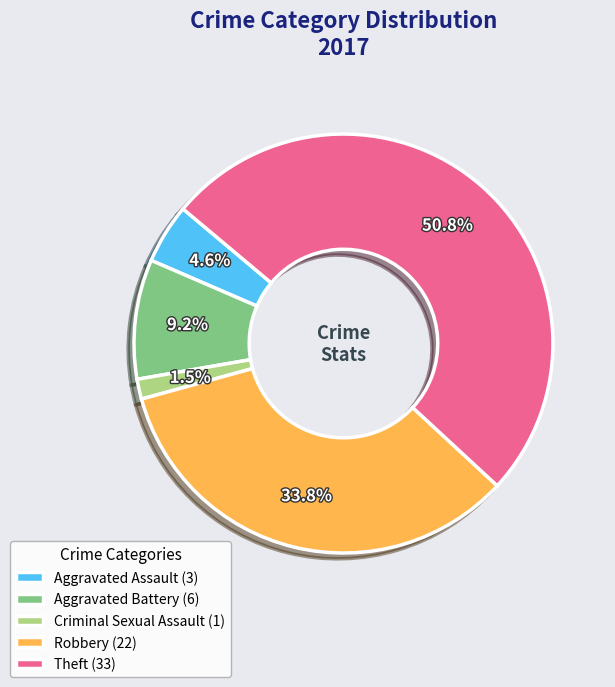

What percentage is the Aggravated Battery slice, to the nearest percent?

9%